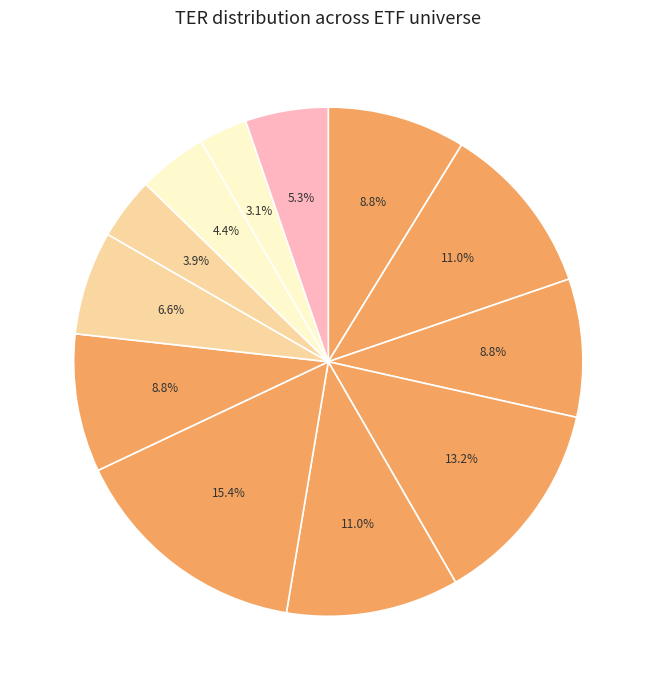

How many slices are in this pie chart?

12